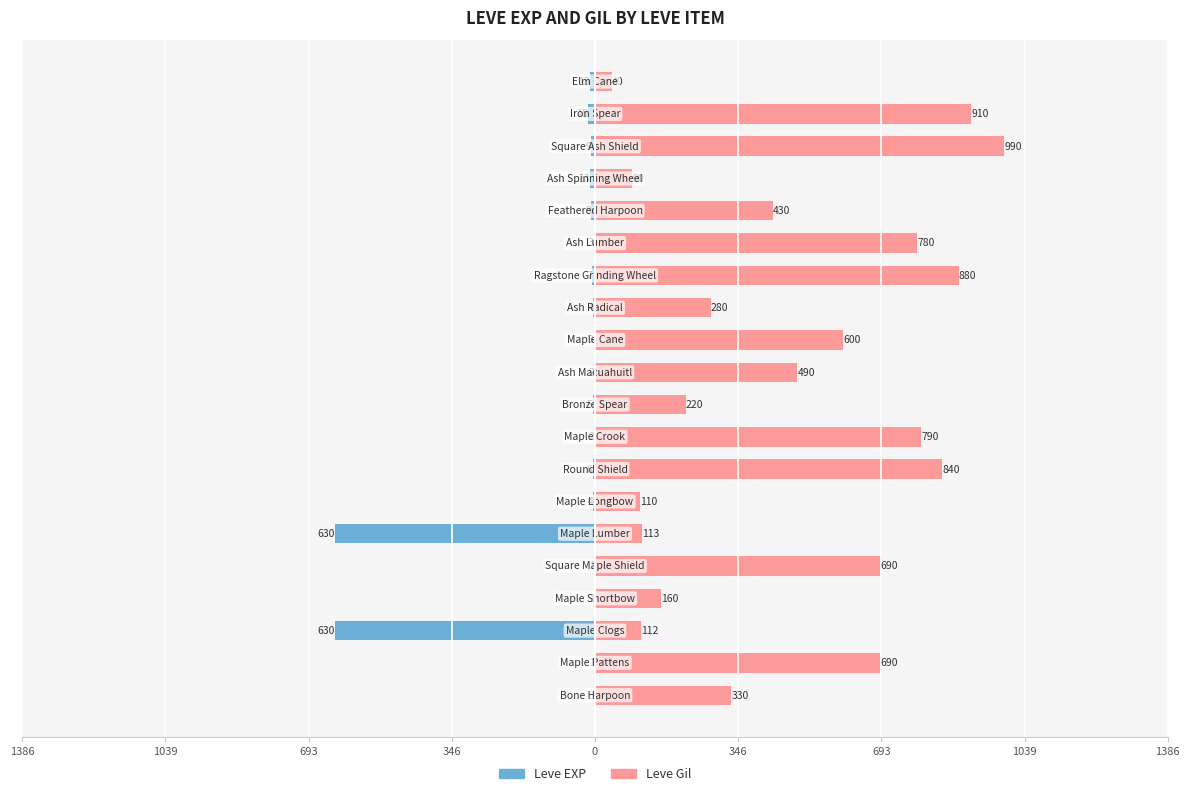

What is the difference between the second highest and second lowest values in the Leve Gil series?

820